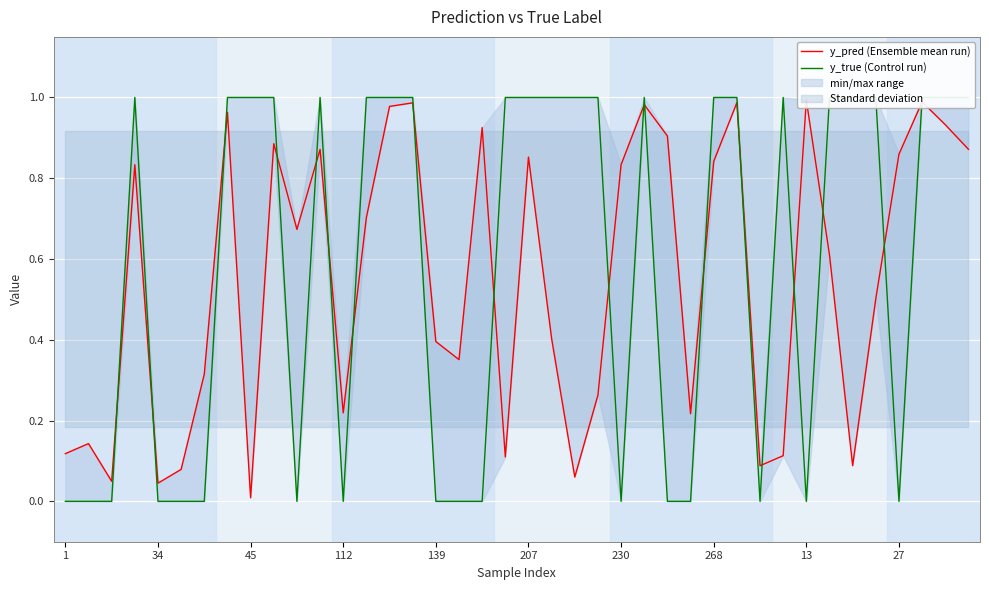

What is the label of the 23rd point from the left?

22